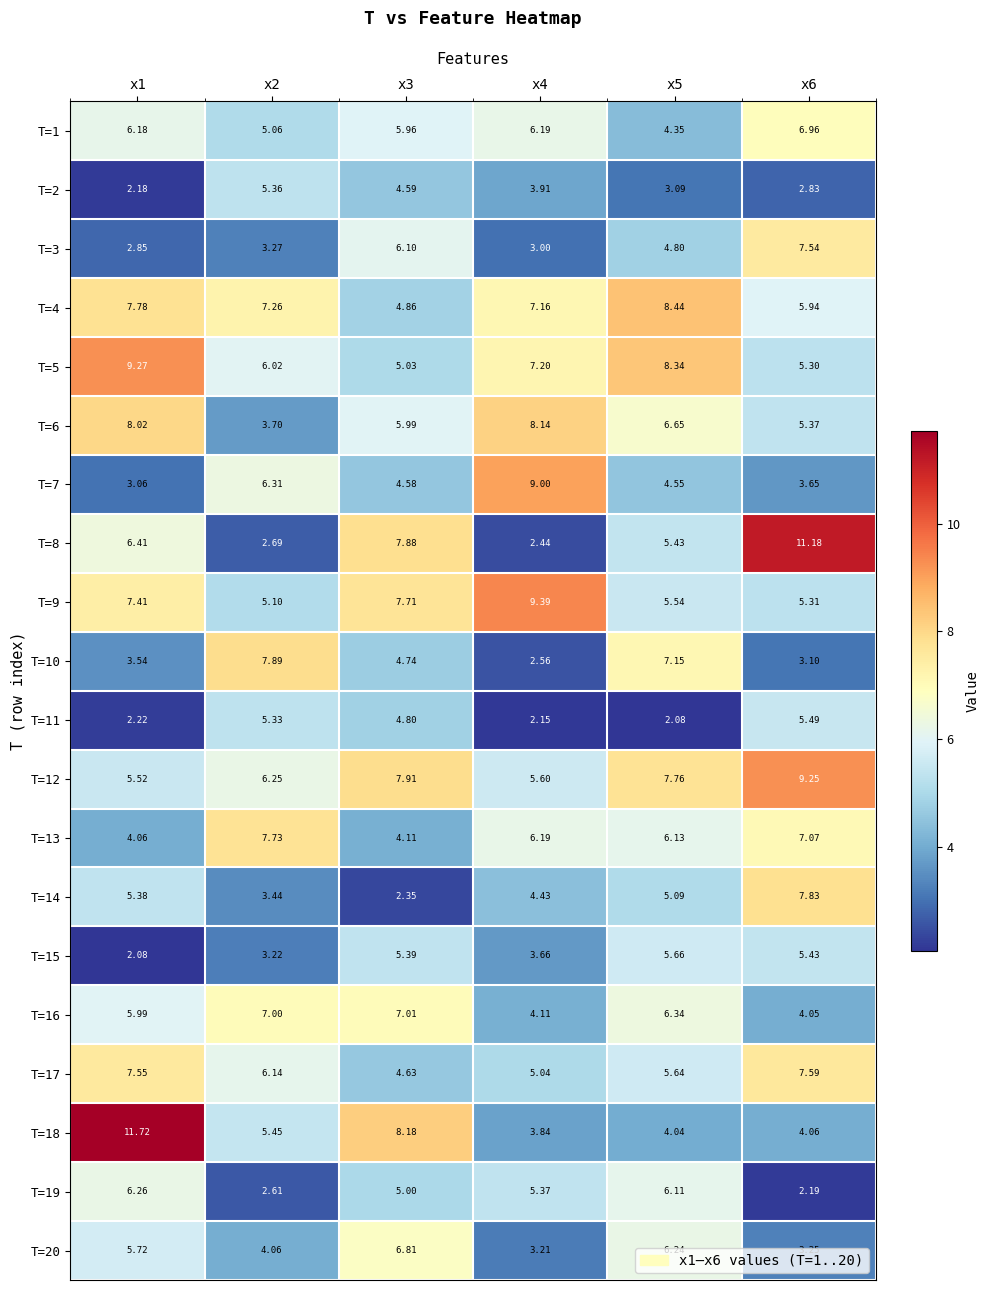

Is the value of T=12 at x2 greater than the value of T=9 at x4?

No